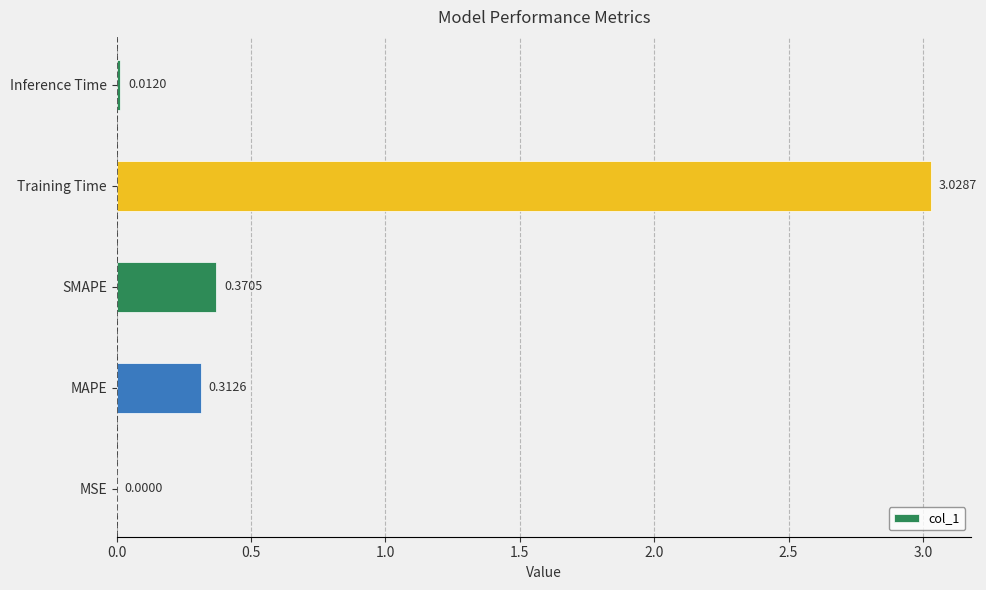

Which category has the highest value across all series?

Training Time